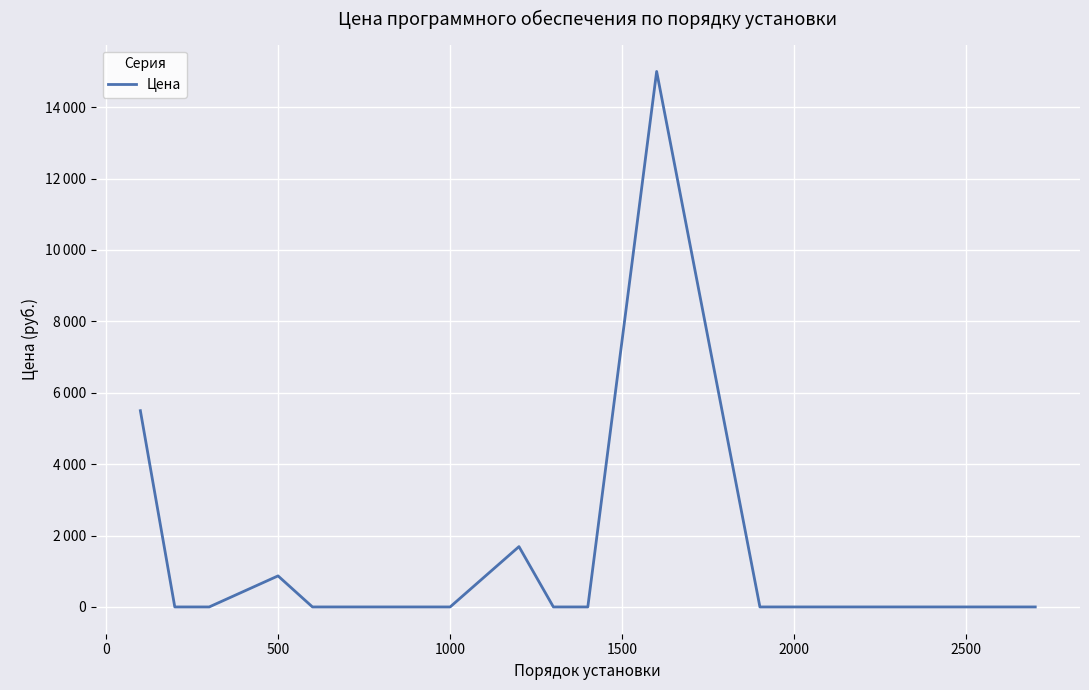

Does the chart have visible grid lines?

Yes